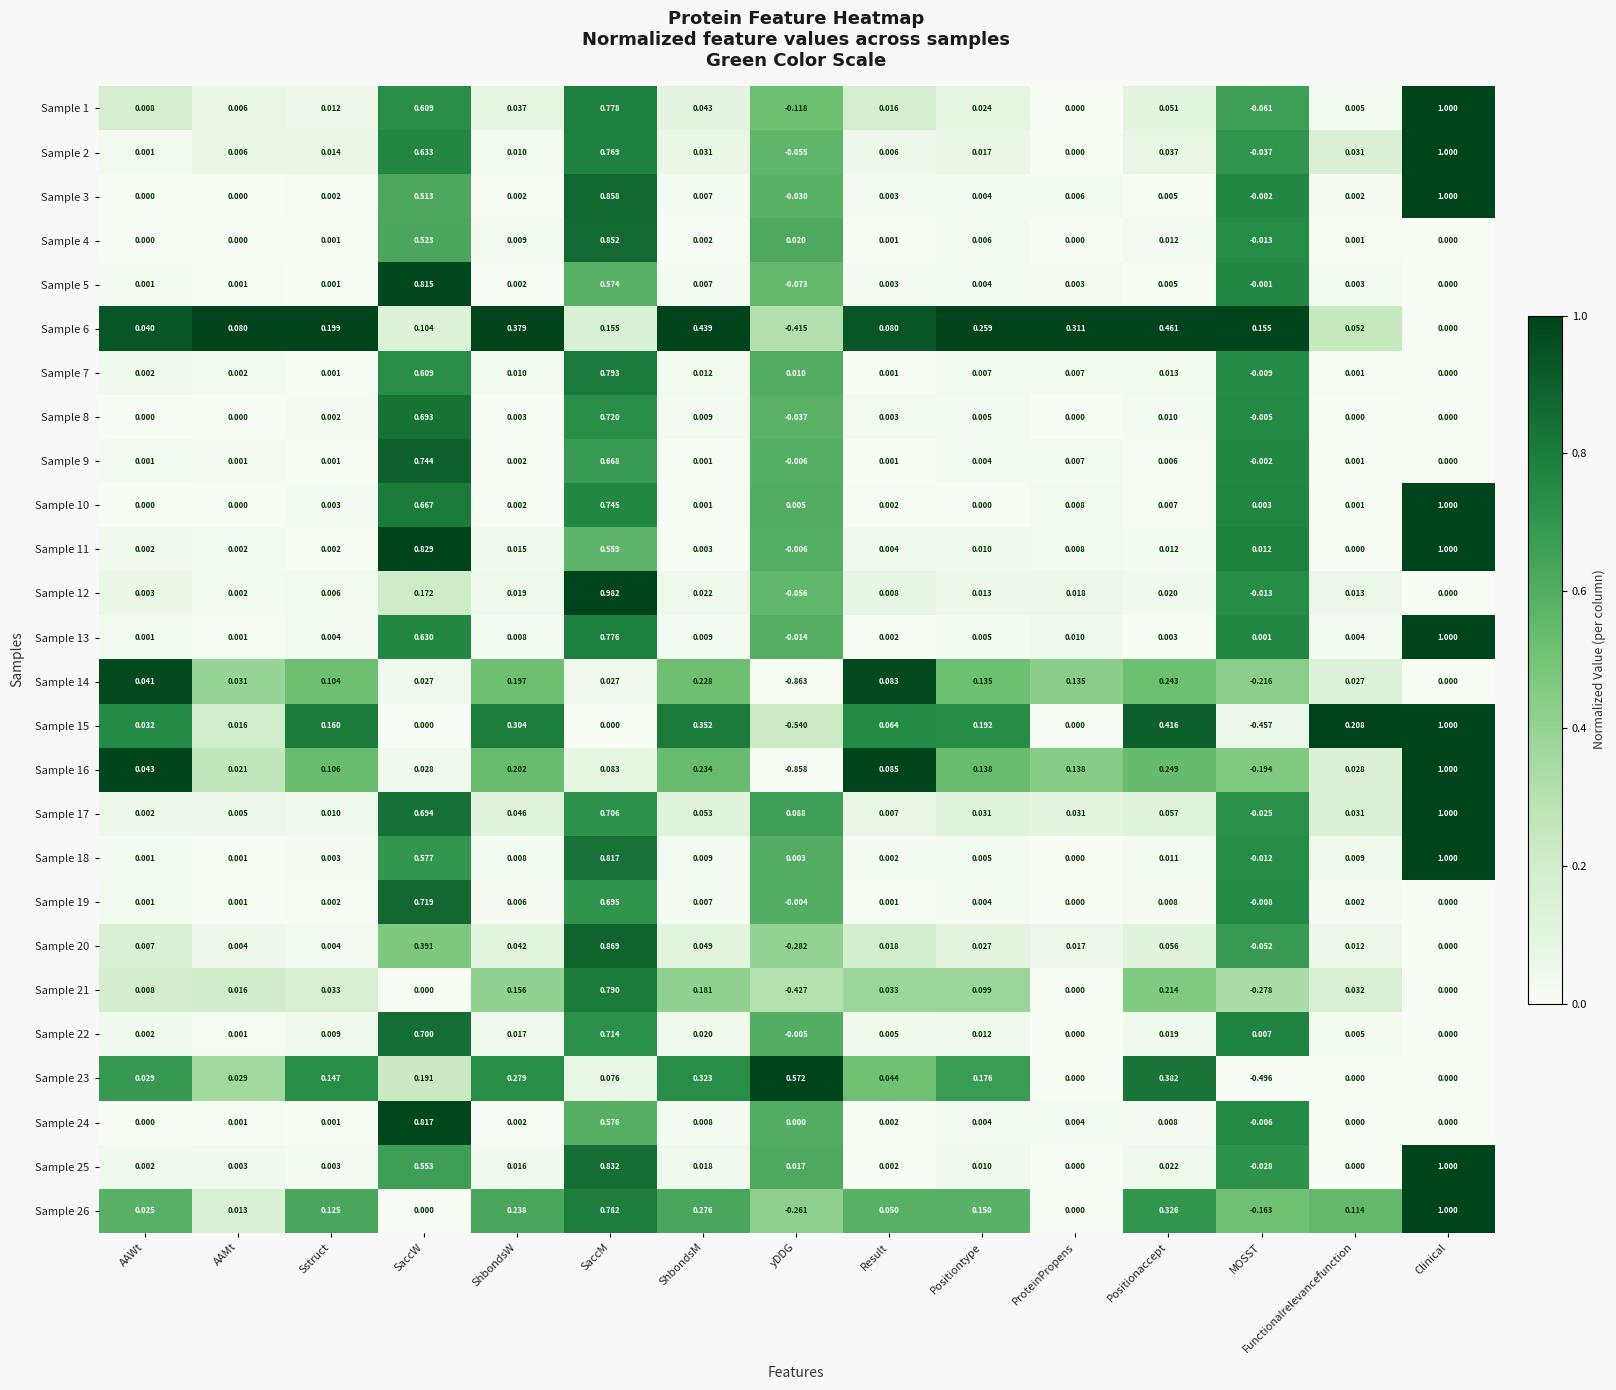

Count the number of data series in this chart.

26